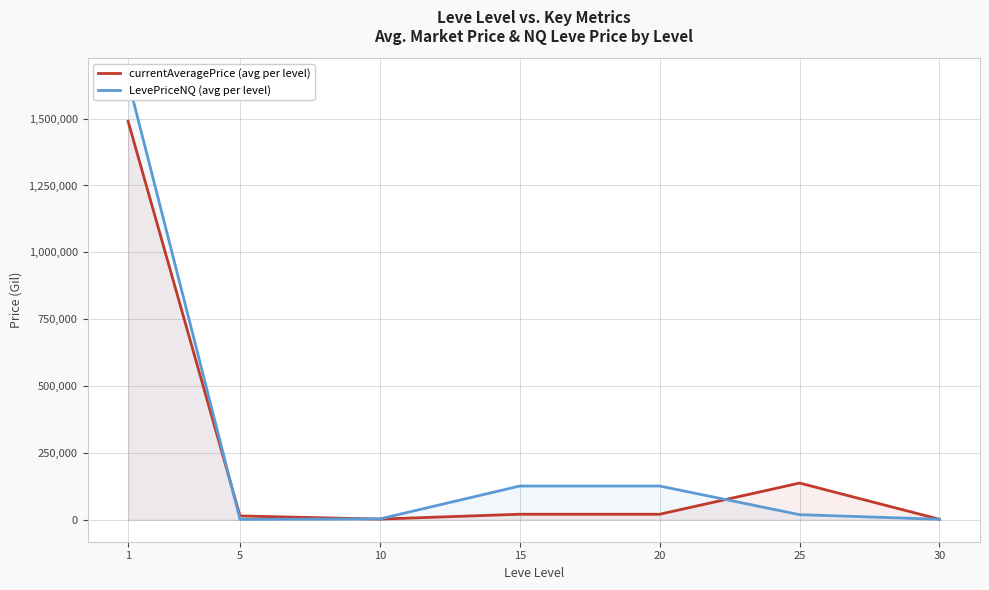

Which series has the widest spread of values?

LevePriceNQ (avg per level)